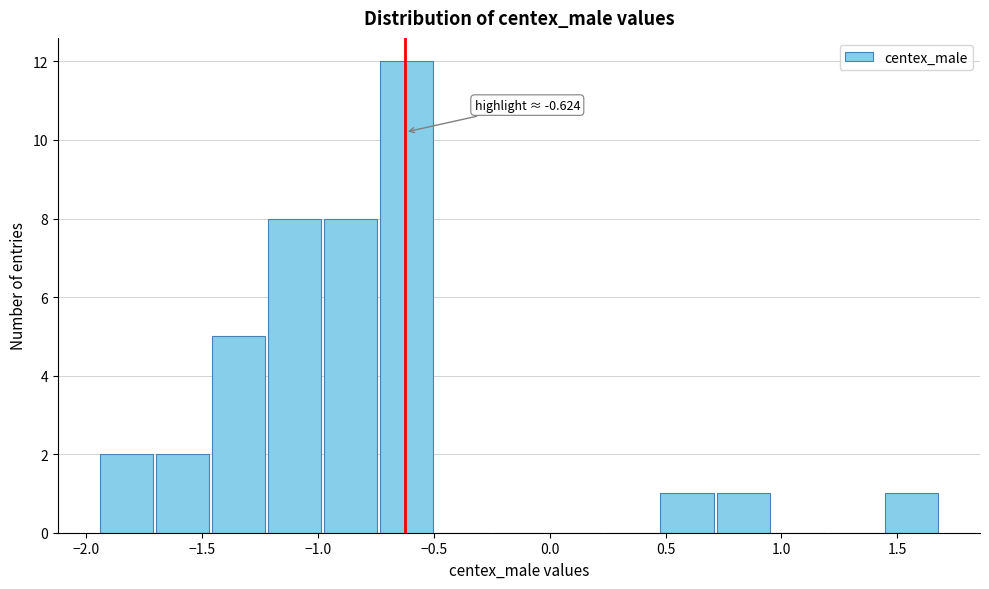

Over which range of the x-axis is the bar tallest?

-0.75 to -0.50